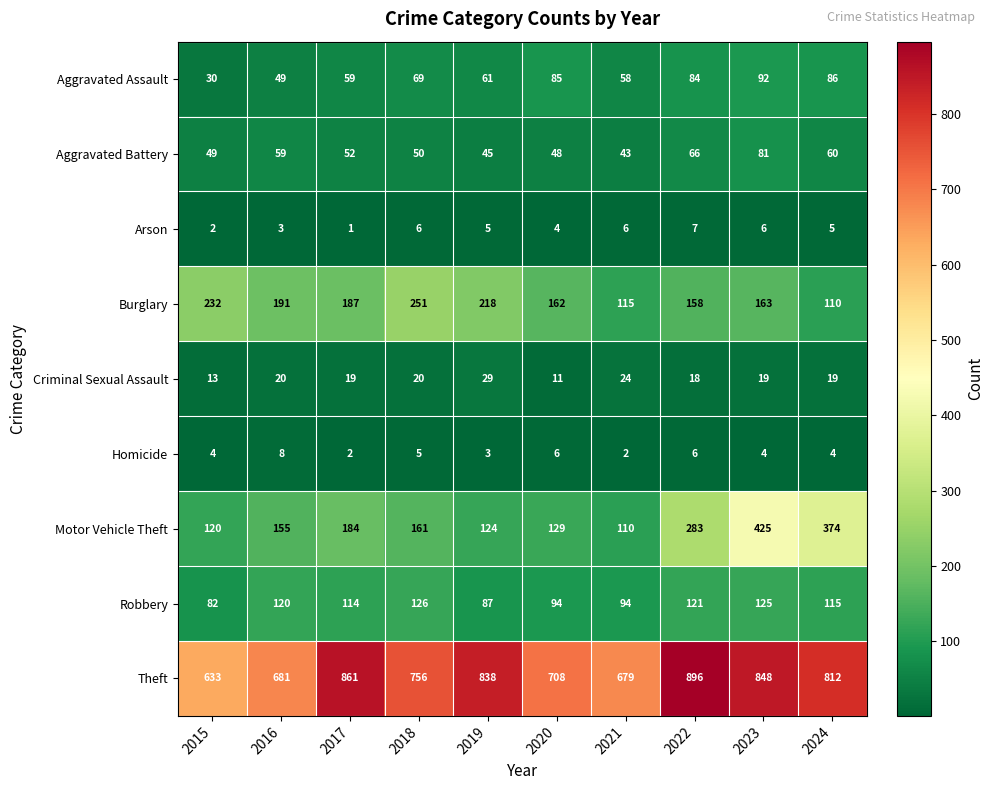

What value does the Aggravated Assault series have at 2016, to the nearest 5?

50